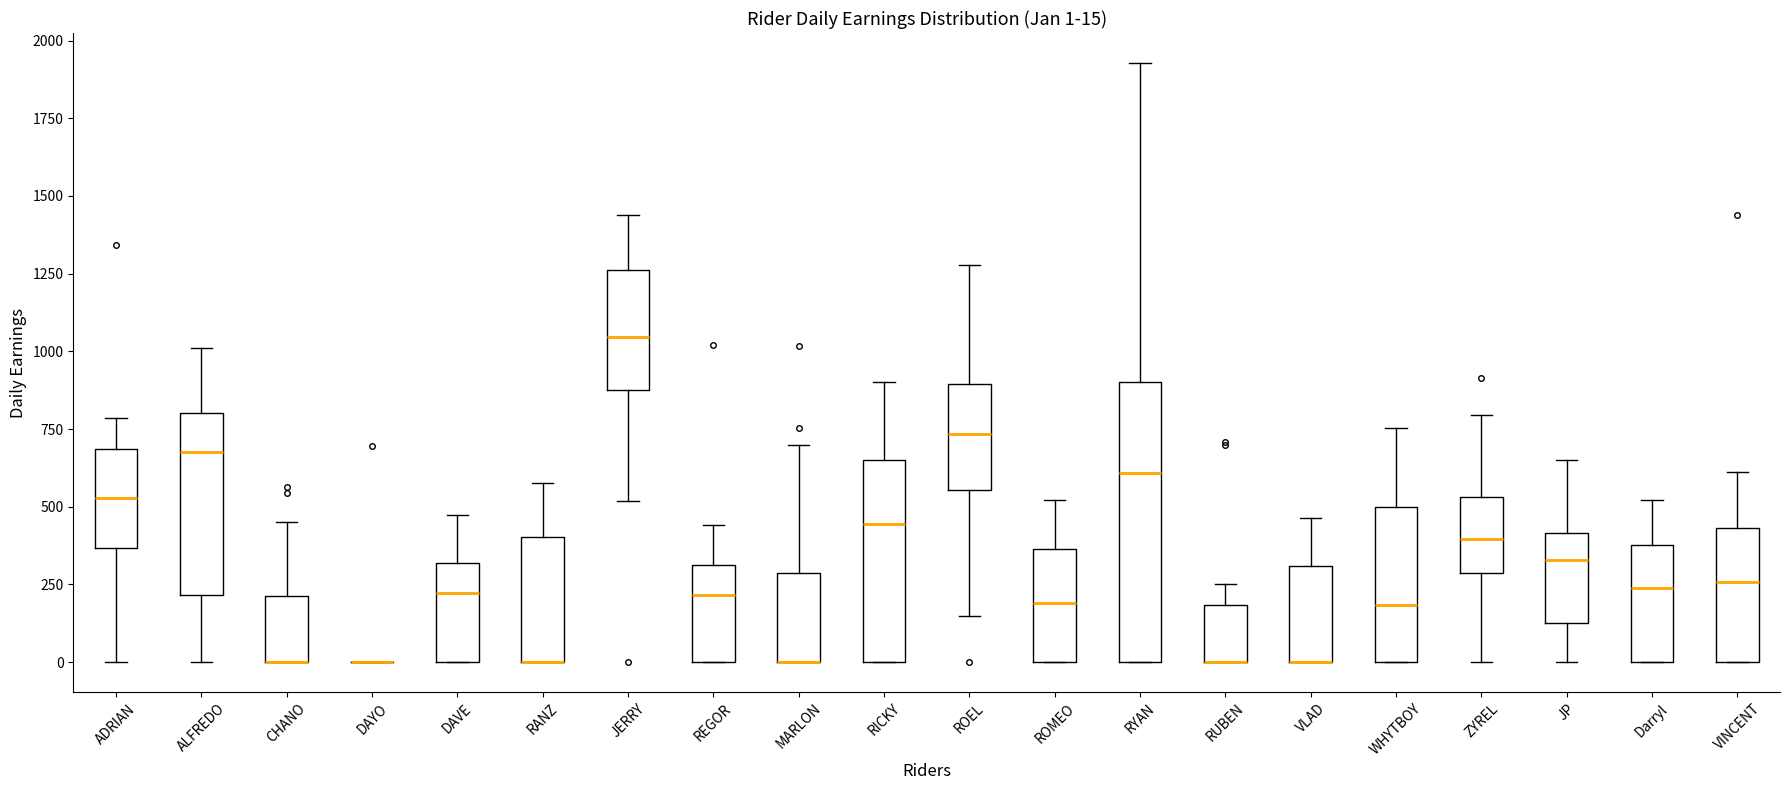

Which box is the tallest, from its lower edge to its upper edge?

RYAN